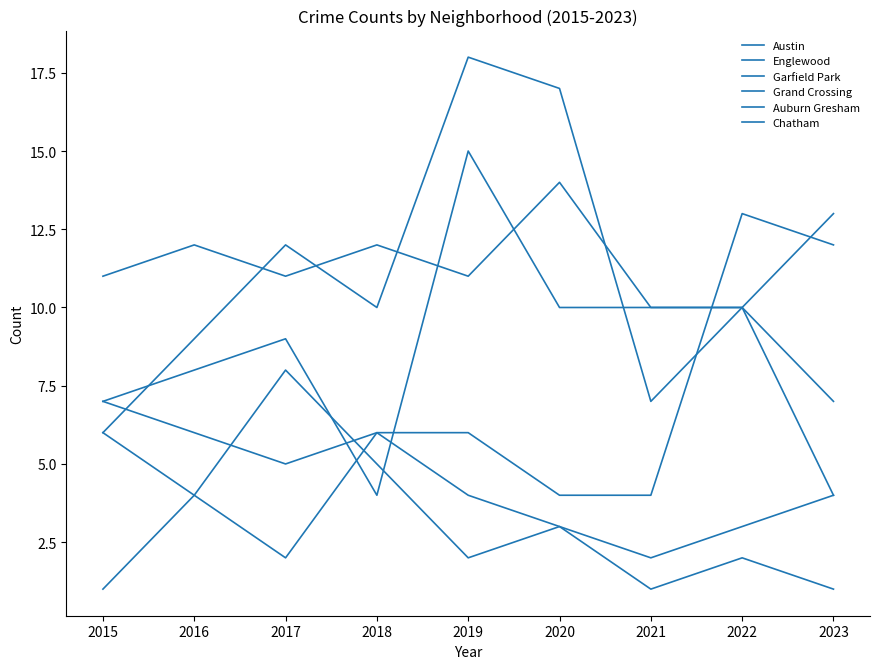

Between 2022 and 2017, which is larger?

2017